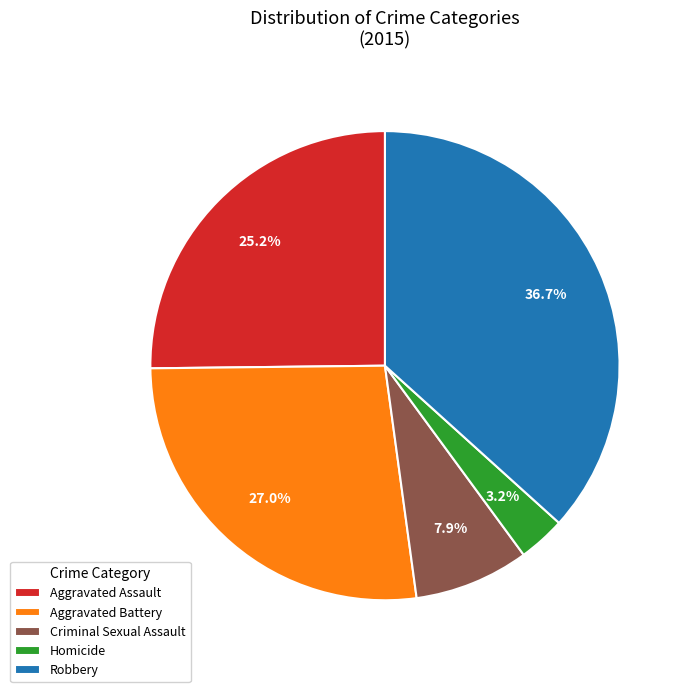

What percentage is the Aggravated Assault slice, to the nearest percent?

25%